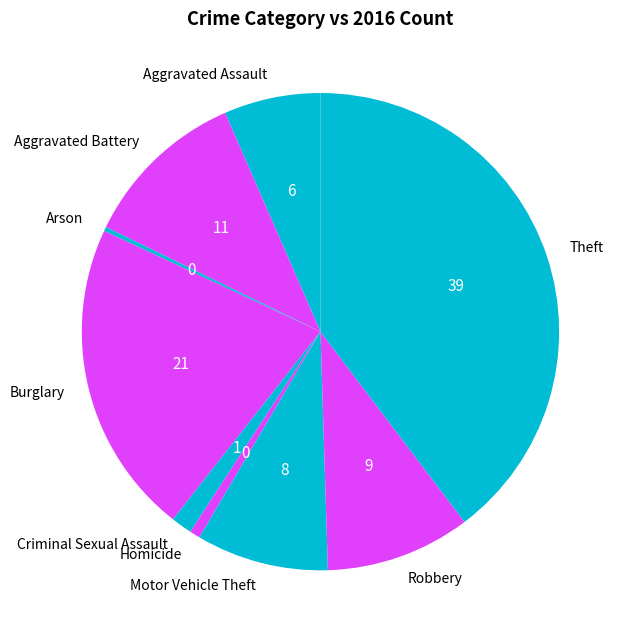

Do Motor Vehicle Theft and Theft together represent more than half of the pie?

No